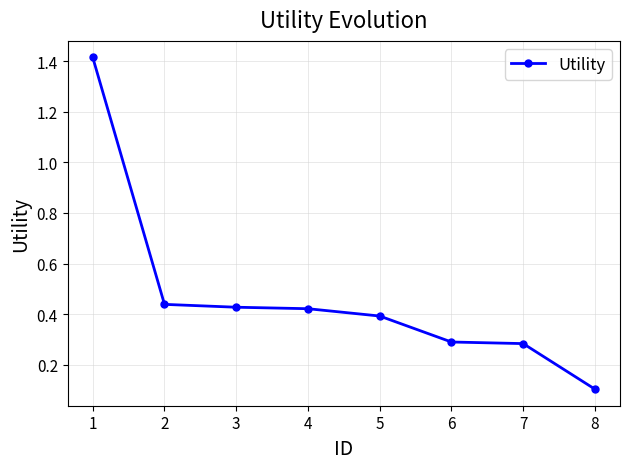

Between 3 and 7, which is larger?

3